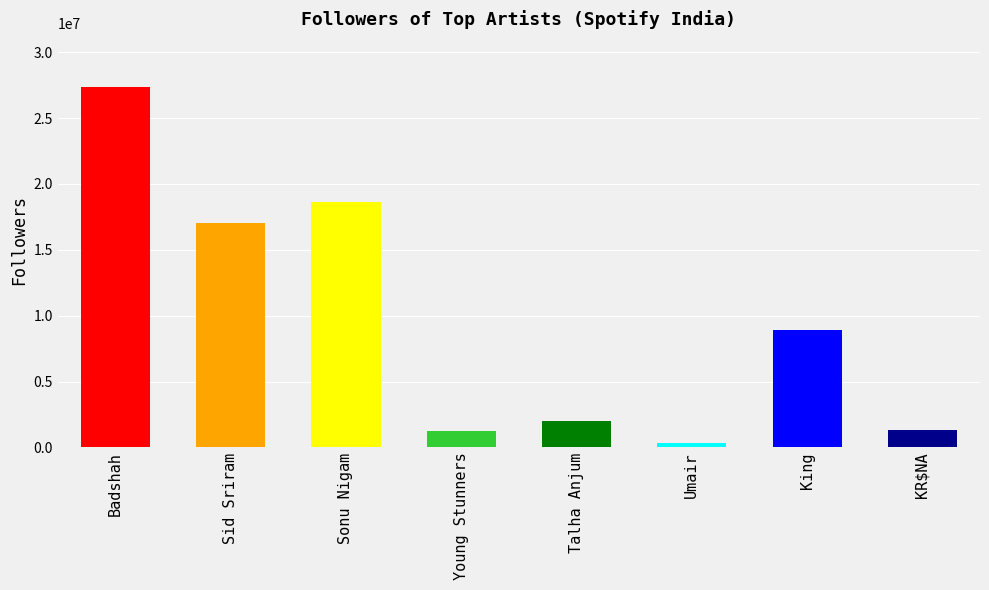

What is the ratio of the value at Sid Sriram to the value at Young Stunners?

13.4